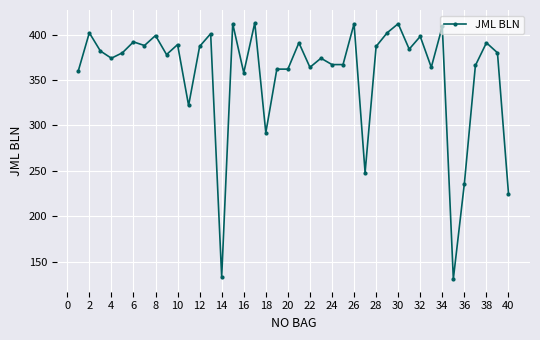

What is the greatest value displayed?

413